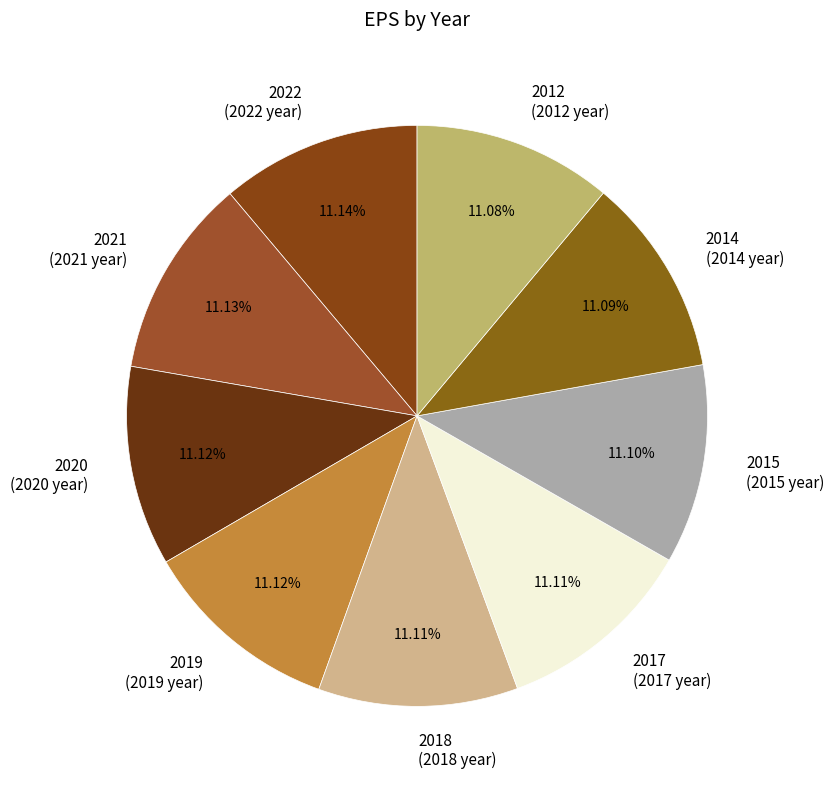

What is the ratio of the value at 2021 (2021 year) to the value at 2022 (2022 year)?

1.0